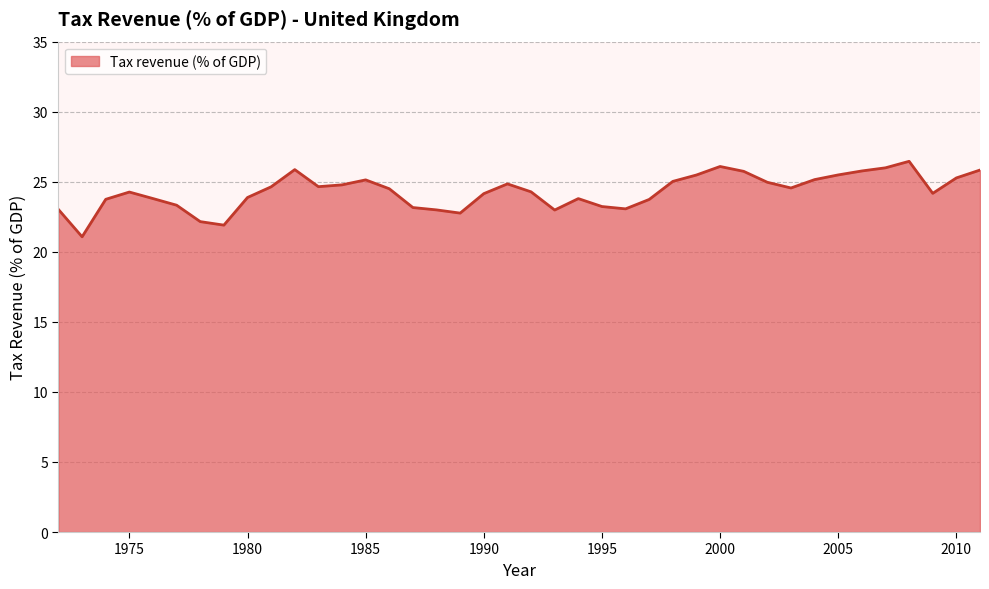

What is the maximum value shown in the chart?

26.5